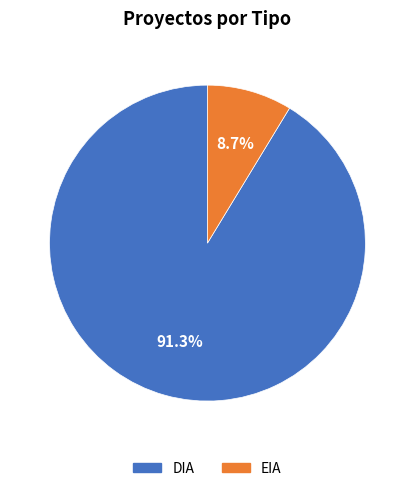

What is the majority slice?

DIA